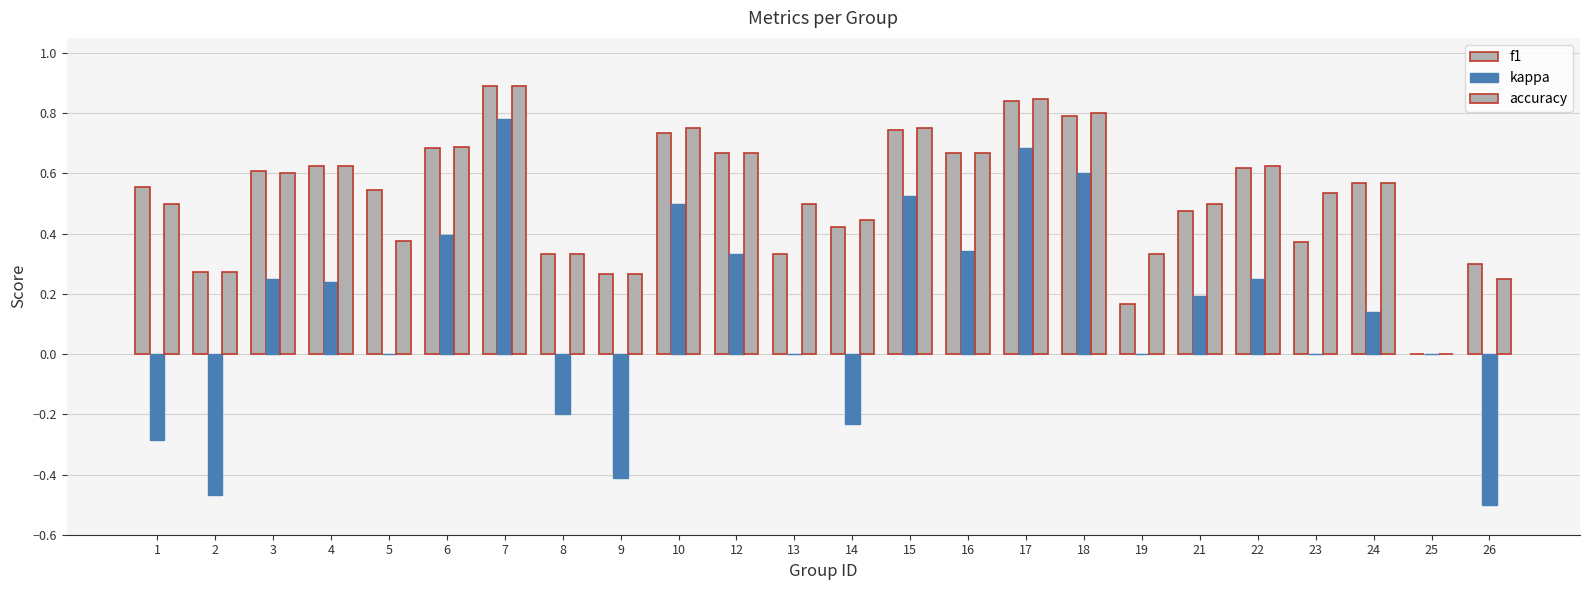

The f1 series shows 0.2 at 10. True or false?

False